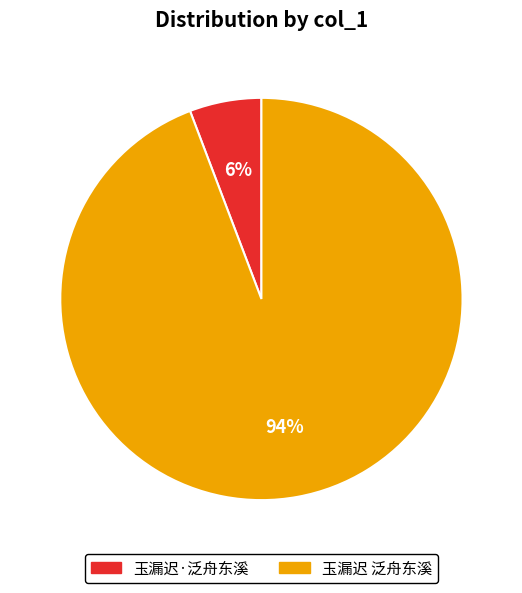

Between 玉漏迟·泛舟东溪 and 玉漏迟 泛舟东溪, which is larger?

玉漏迟 泛舟东溪